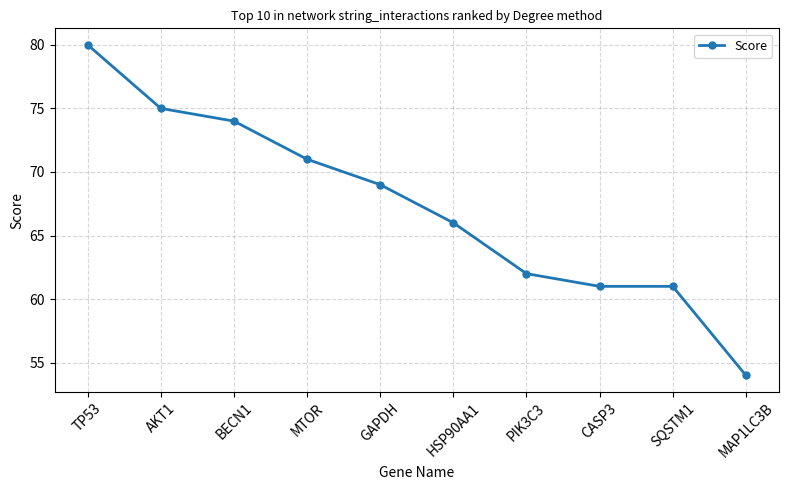

What is the change in value from TP53 to CASP3?

-19